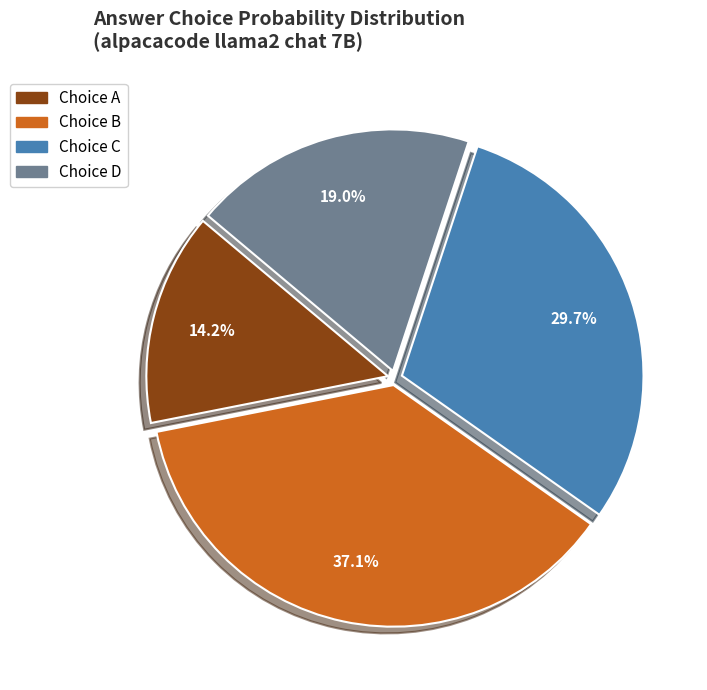

Is there any slice that represents more than half of the pie?

No